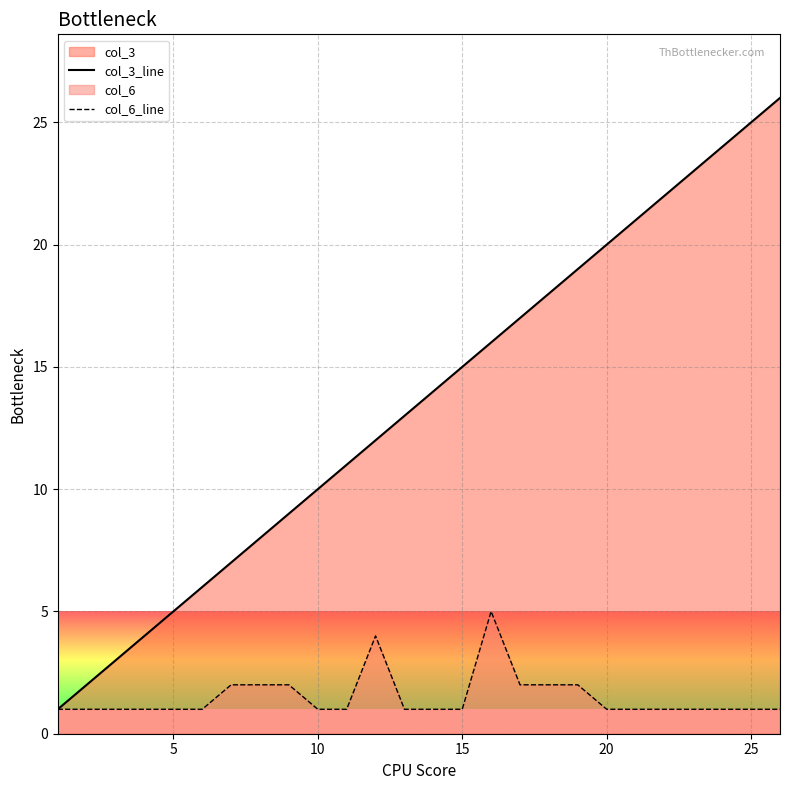

At how many categories does at least one series exceed 6?

20